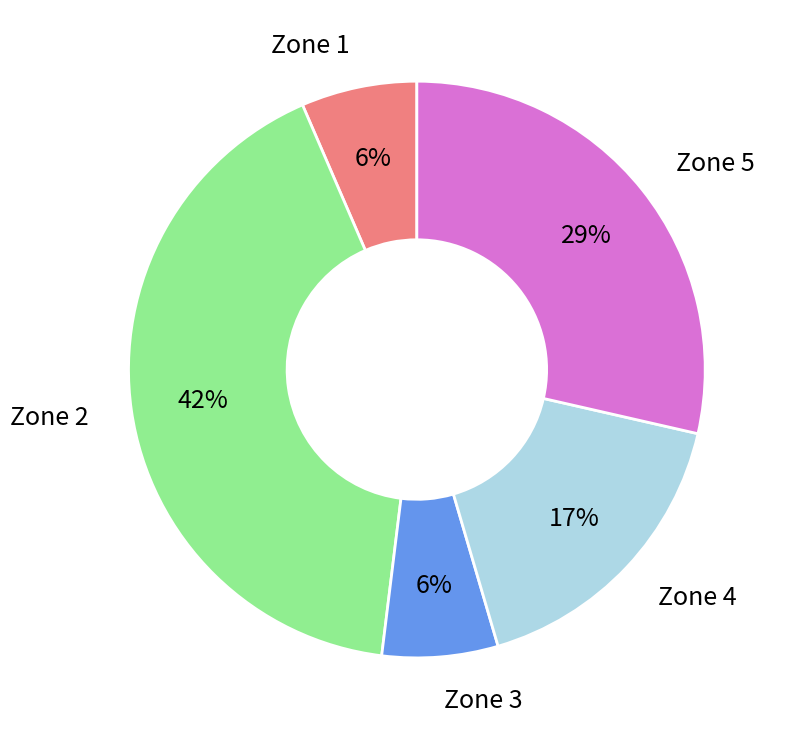

Which slice is the largest?

Zone 2